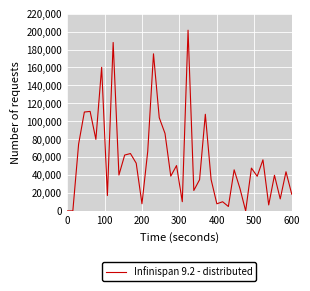

What is the difference between the maximum and minimum values?

201590